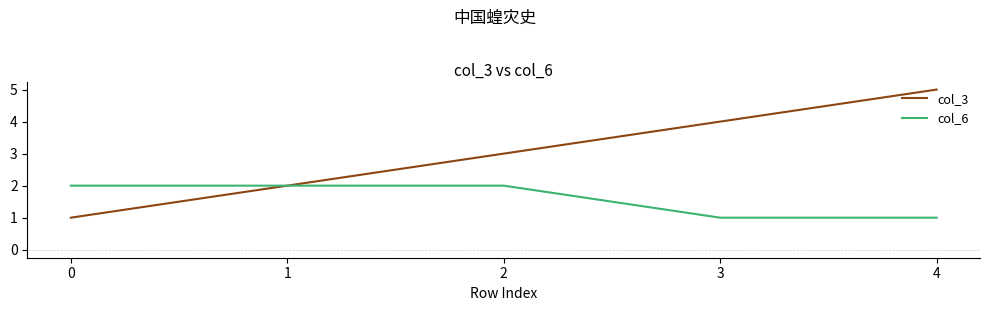

At which category does the chart reach its peak across all series?

4